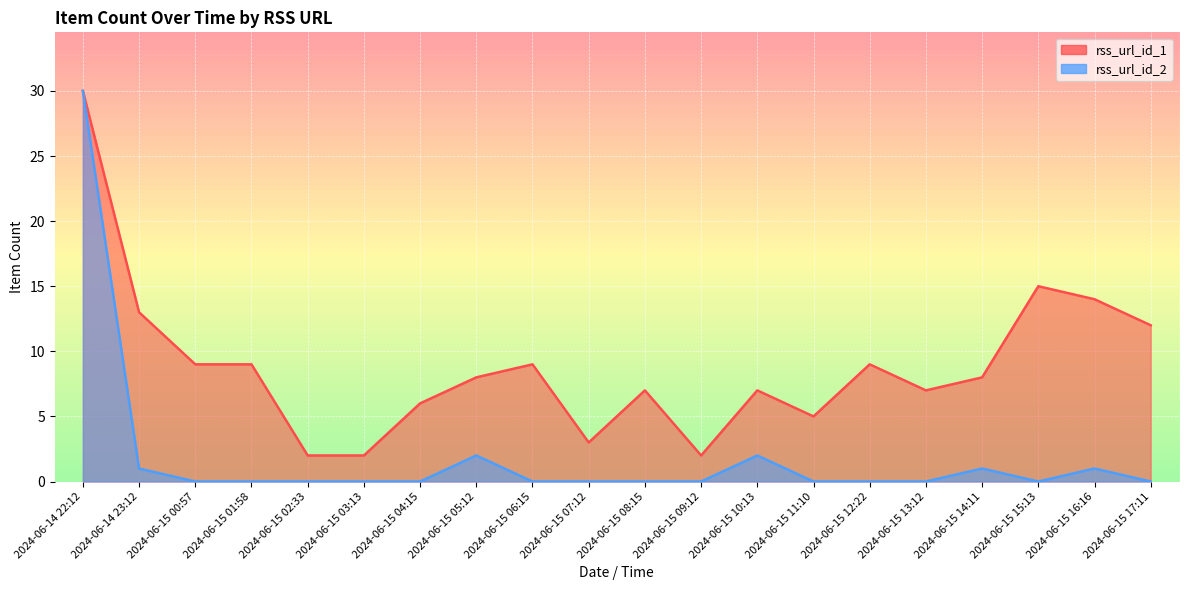

The rss_url_id_2 series shows 42 at 2024-06-14 22:12. True or false?

False